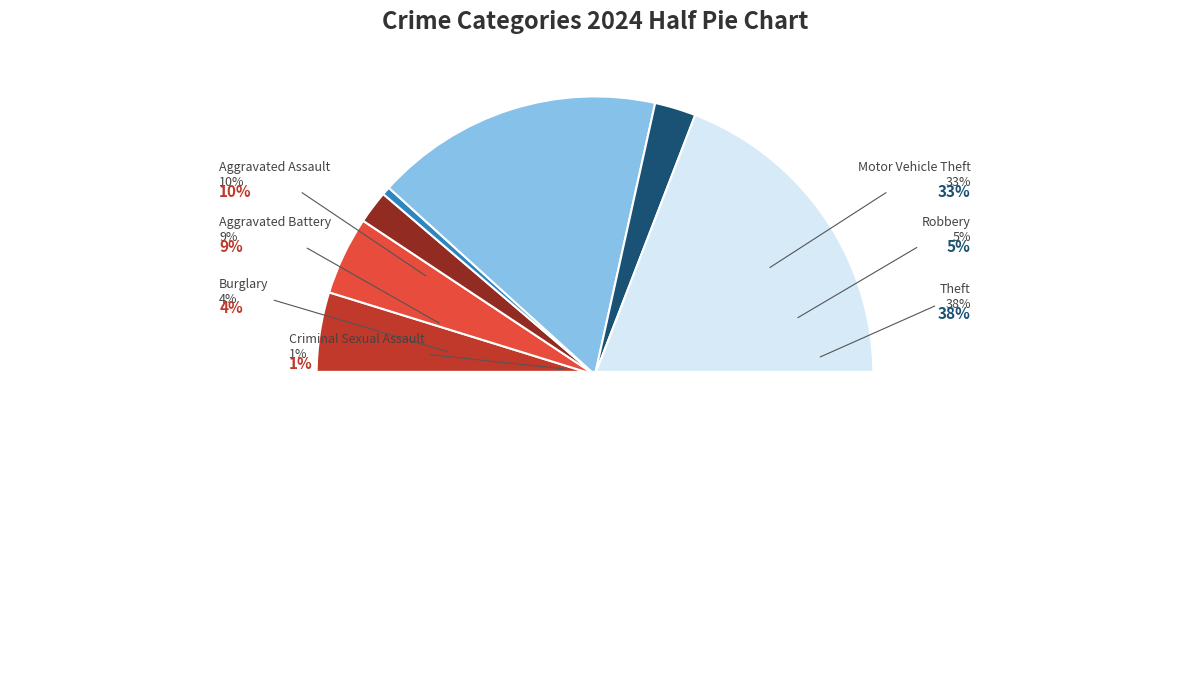

Between Motor Vehicle Theft and Burglary, which is larger?

Motor Vehicle Theft